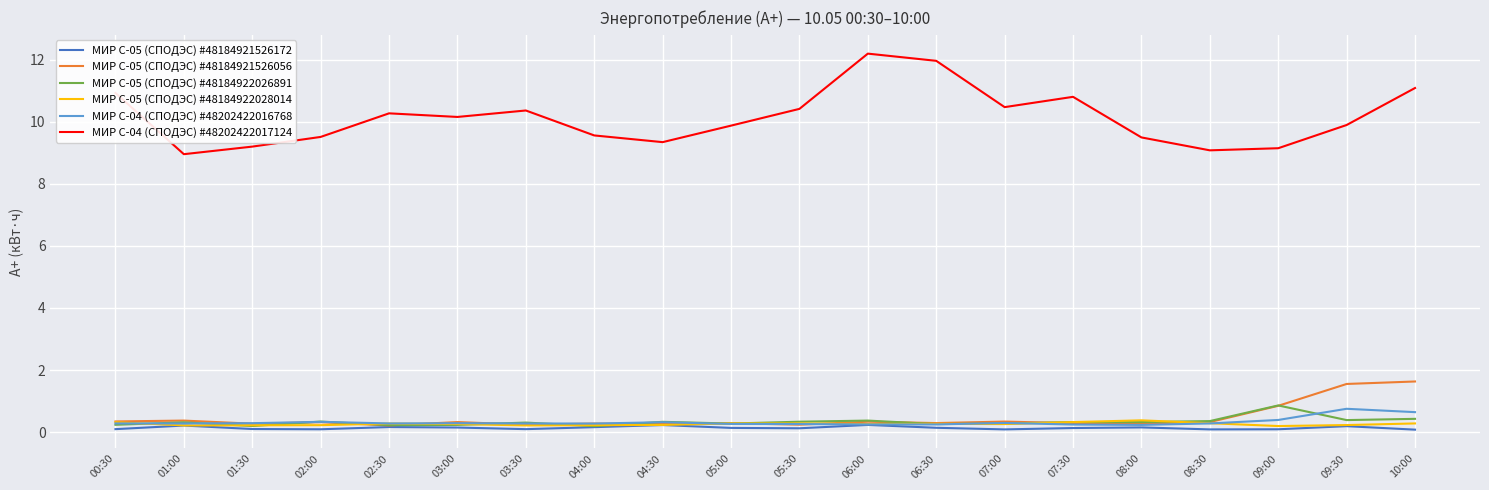

What is the maximum value shown in the chart?

12.2